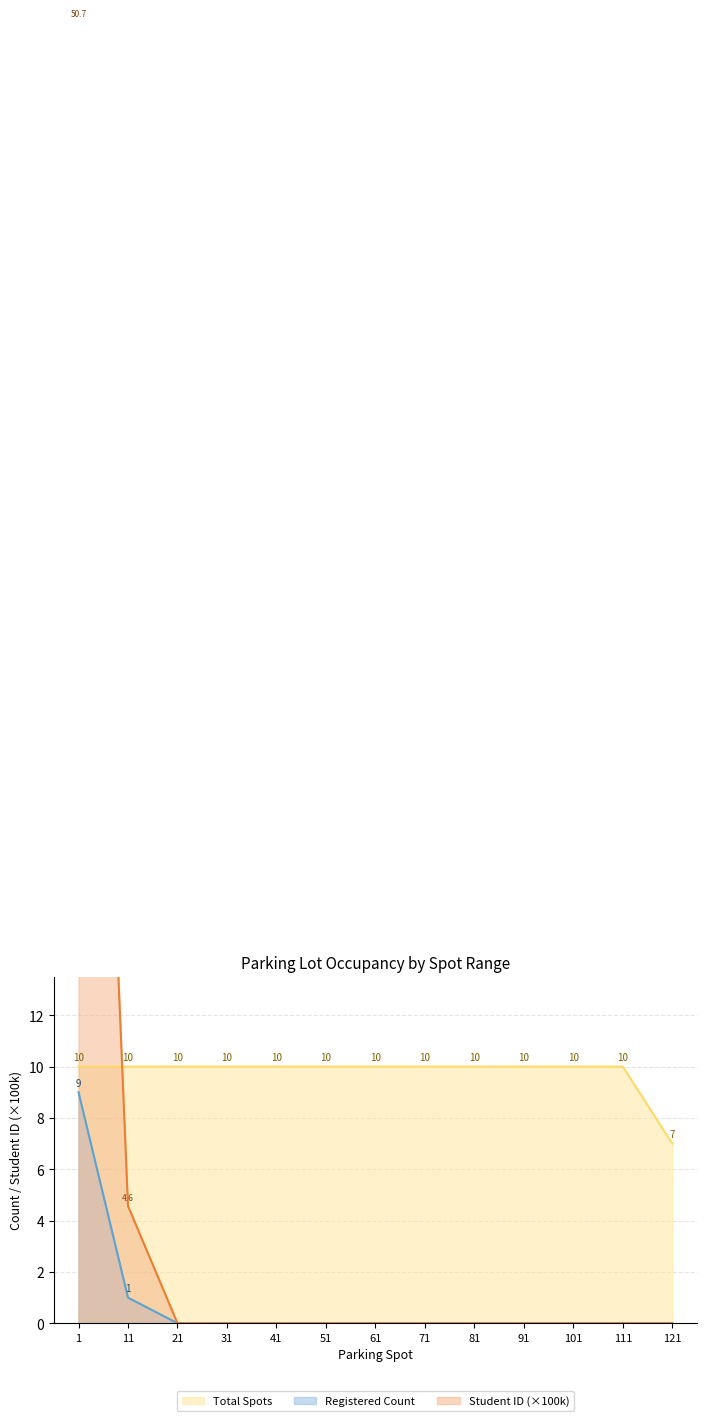

At which label is Registered Count closest to 4?

11